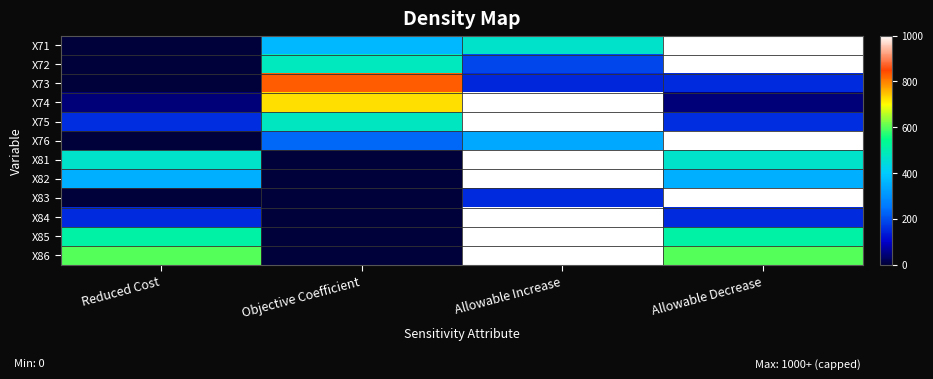

Reading left to right, what are all the values shown in this chart?

X71: Reduced Cost=0	Objective Coefficient=367	Allowable Increase=465	Allowable Decrease=1000
X72: Reduced Cost=0	Objective Coefficient=481	Allowable Increase=189	Allowable Decrease=1000
X73: Reduced Cost=0	Objective Coefficient=832	Allowable Increase=151	Allowable Decrease=155
X74: Reduced Cost=46	Objective Coefficient=723	Allowable Increase=1000	Allowable Decrease=46
X75: Reduced Cost=158	Objective Coefficient=478	Allowable Increase=1000	Allowable Decrease=158
X76: Reduced Cost=0	Objective Coefficient=233	Allowable Increase=338	Allowable Decrease=1000
X81: Reduced Cost=465	Objective Coefficient=0	Allowable Increase=1000	Allowable Decrease=465
X82: Reduced Cost=351	Objective Coefficient=0	Allowable Increase=1000	Allowable Decrease=351
X83: Reduced Cost=0	Objective Coefficient=0	Allowable Increase=155	Allowable Decrease=1000
X84: Reduced Cost=155	Objective Coefficient=0	Allowable Increase=1000	Allowable Decrease=155
X85: Reduced Cost=512	Objective Coefficient=0	Allowable Increase=1000	Allowable Decrease=512
X86: Reduced Cost=599	Objective Coefficient=0	Allowable Increase=1000	Allowable Decrease=599